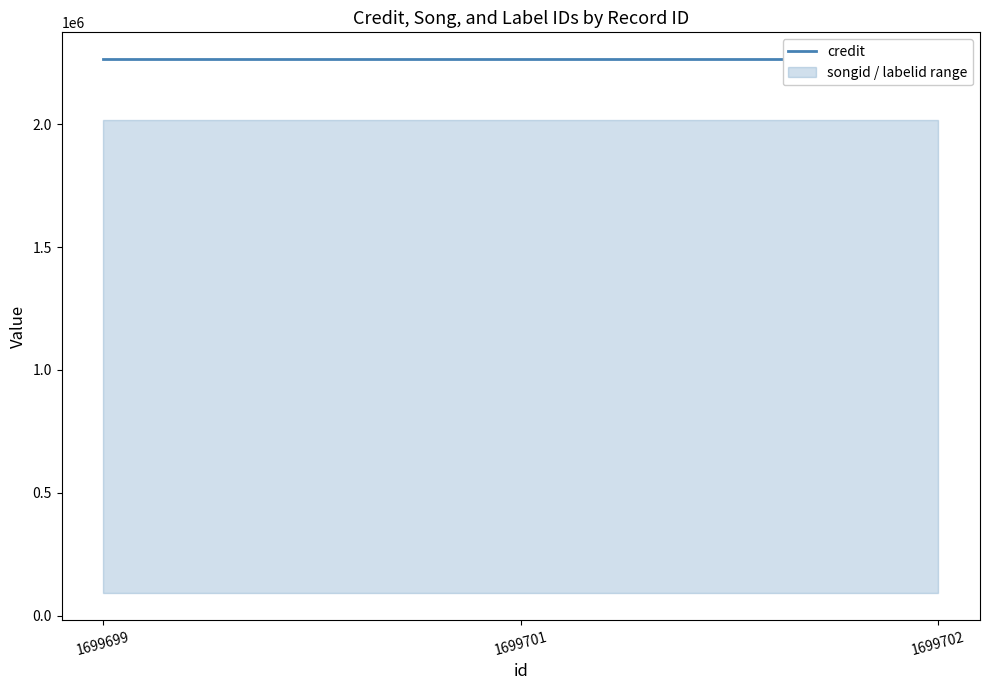

Count the number of categories in the chart.

3